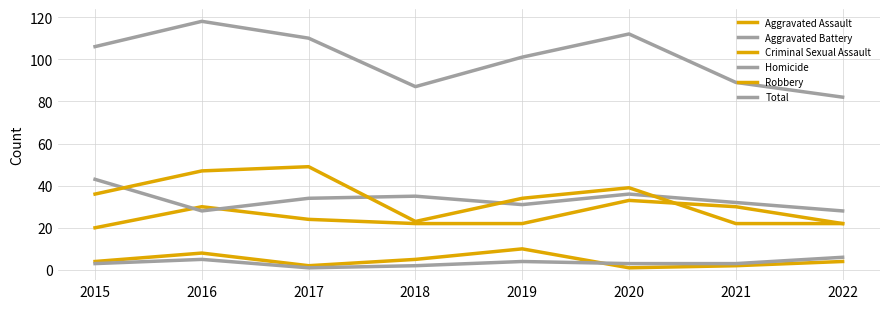

How many lines are shown in the chart?

6